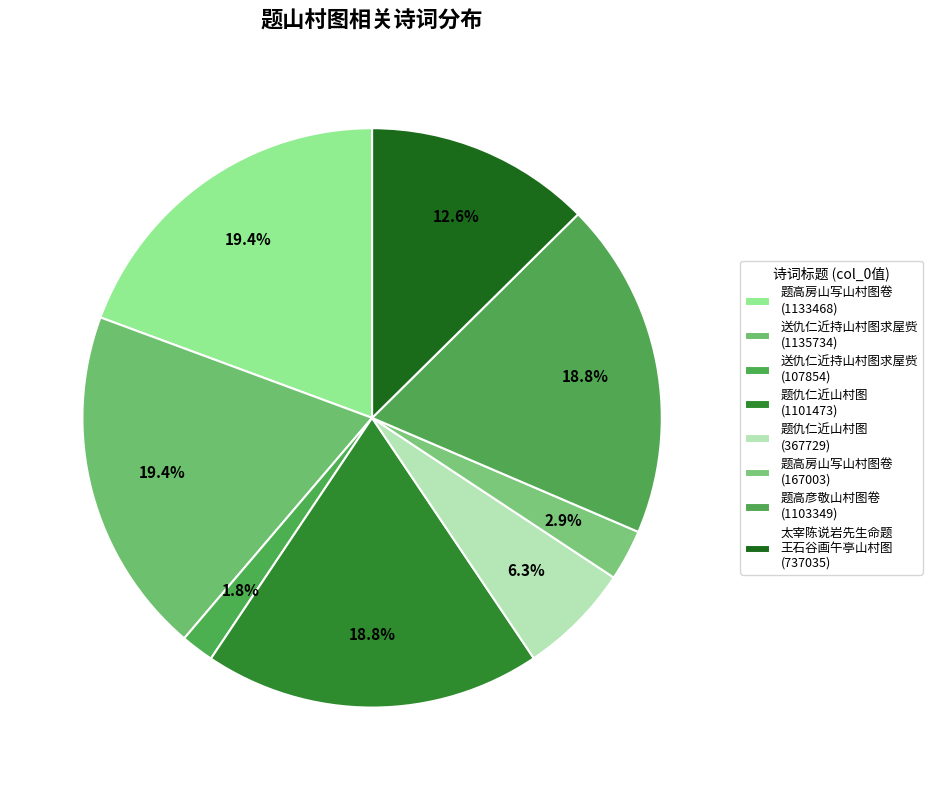

What is the largest slice in the pie chart?

送仇仁近持山村图求屋赀 (1135734)